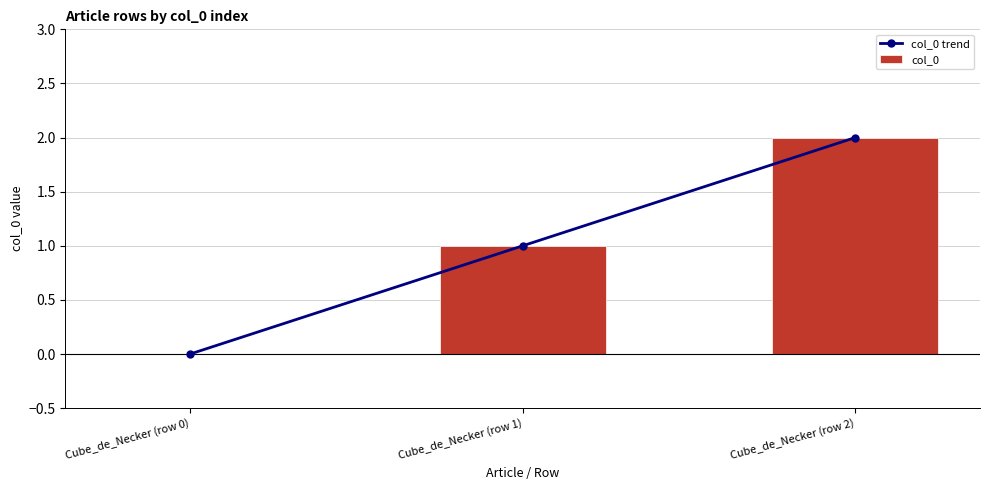

Reading left to right, what are all the values shown in this chart?

col_0 trend: 0	1	2
col_0: 0	1	2